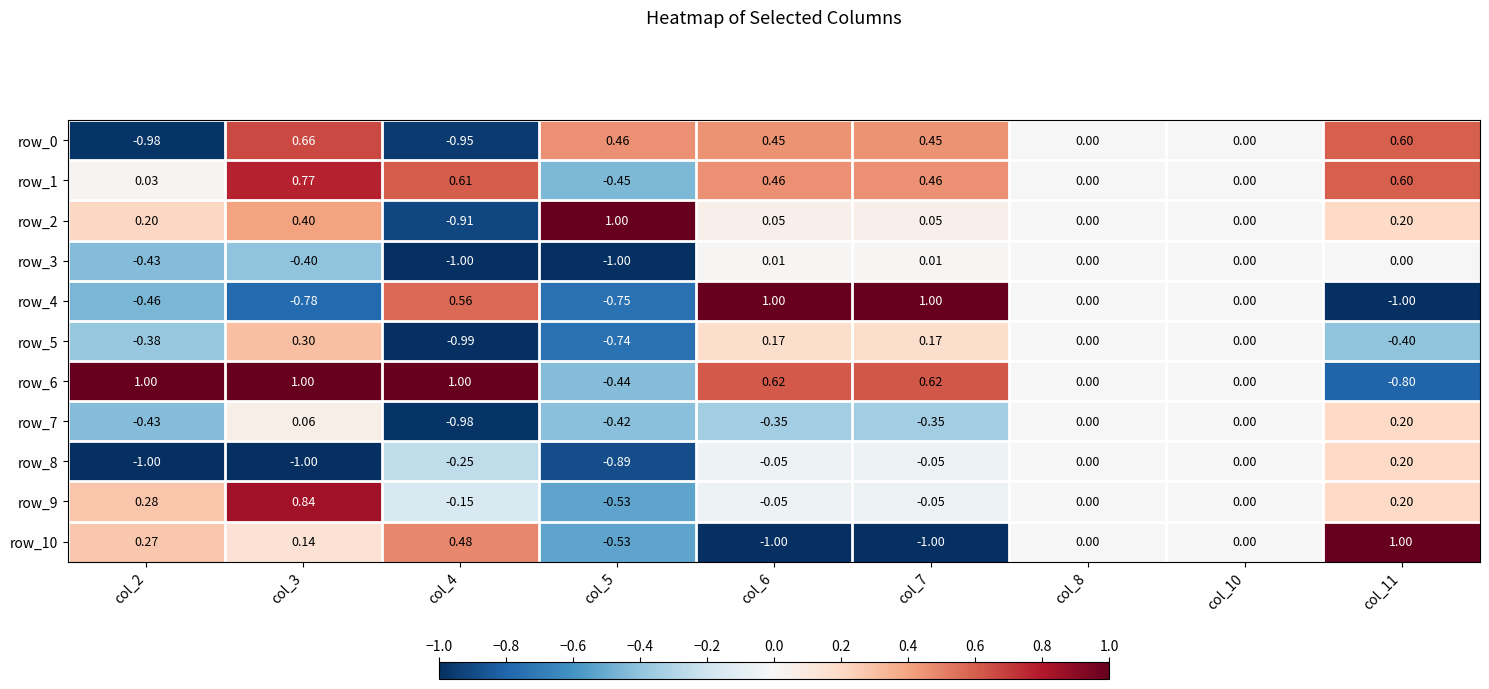

Is the value of row_9 at col_5 greater than the value of row_2 at col_3?

No